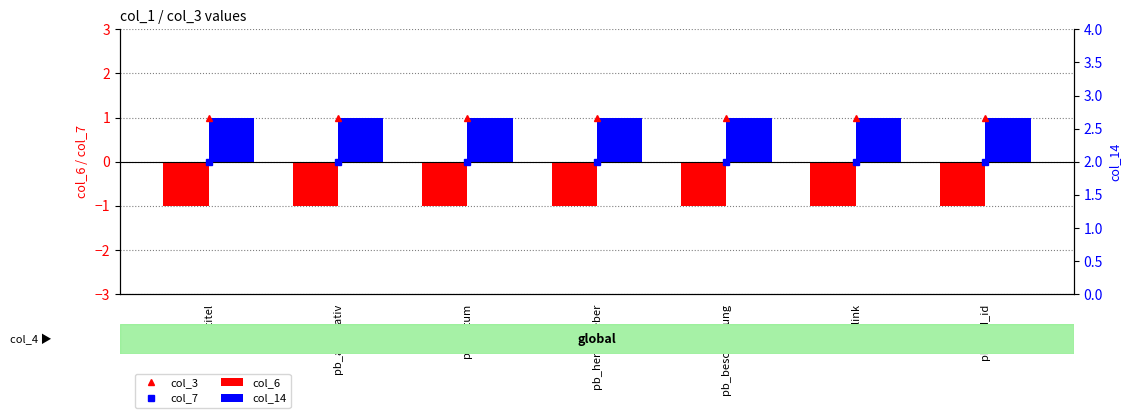

How many bars are there in each group?

4